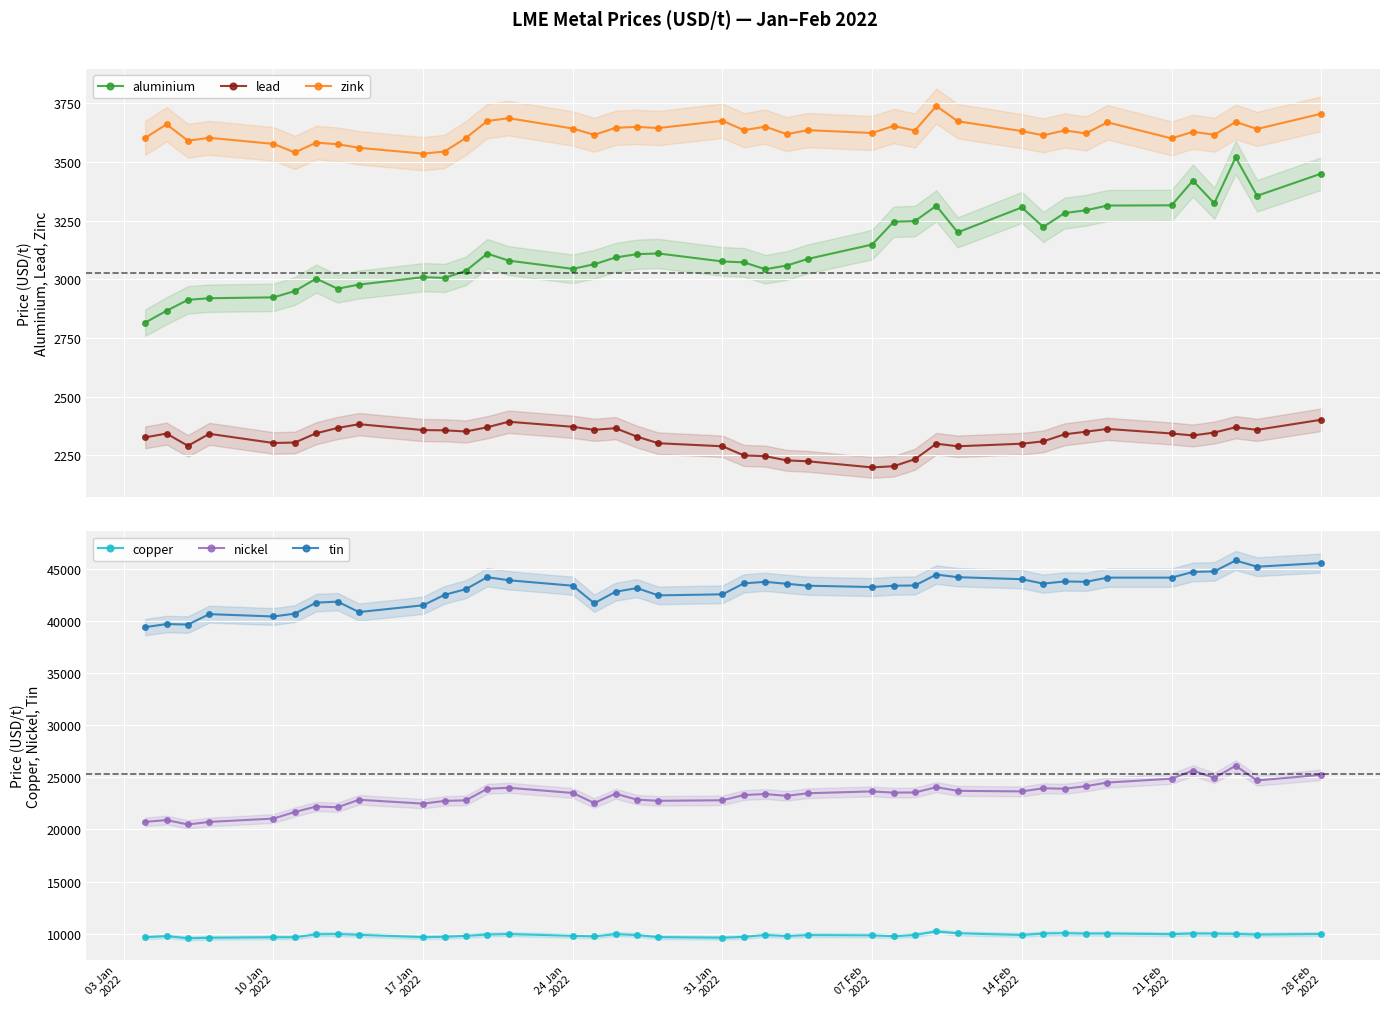

What is the value of the aluminium point at the 2nd from the left?

2866.0